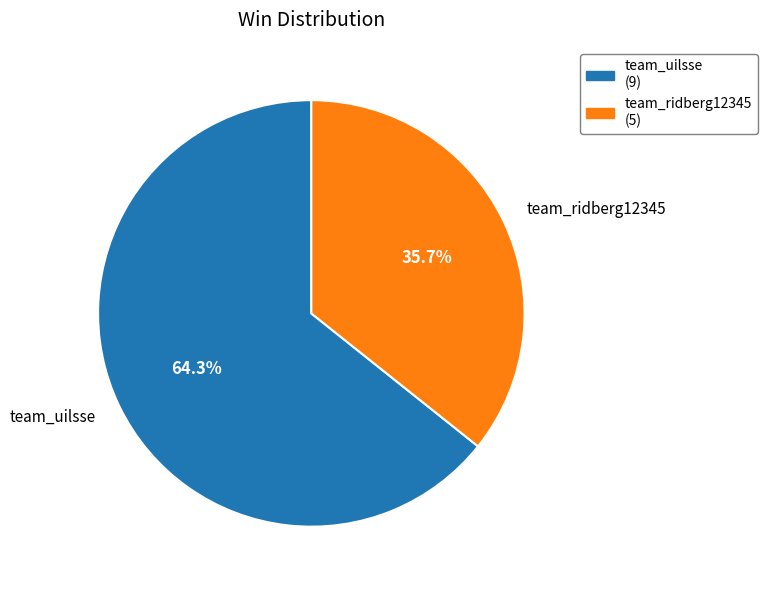

Count the number of slices in the pie.

2